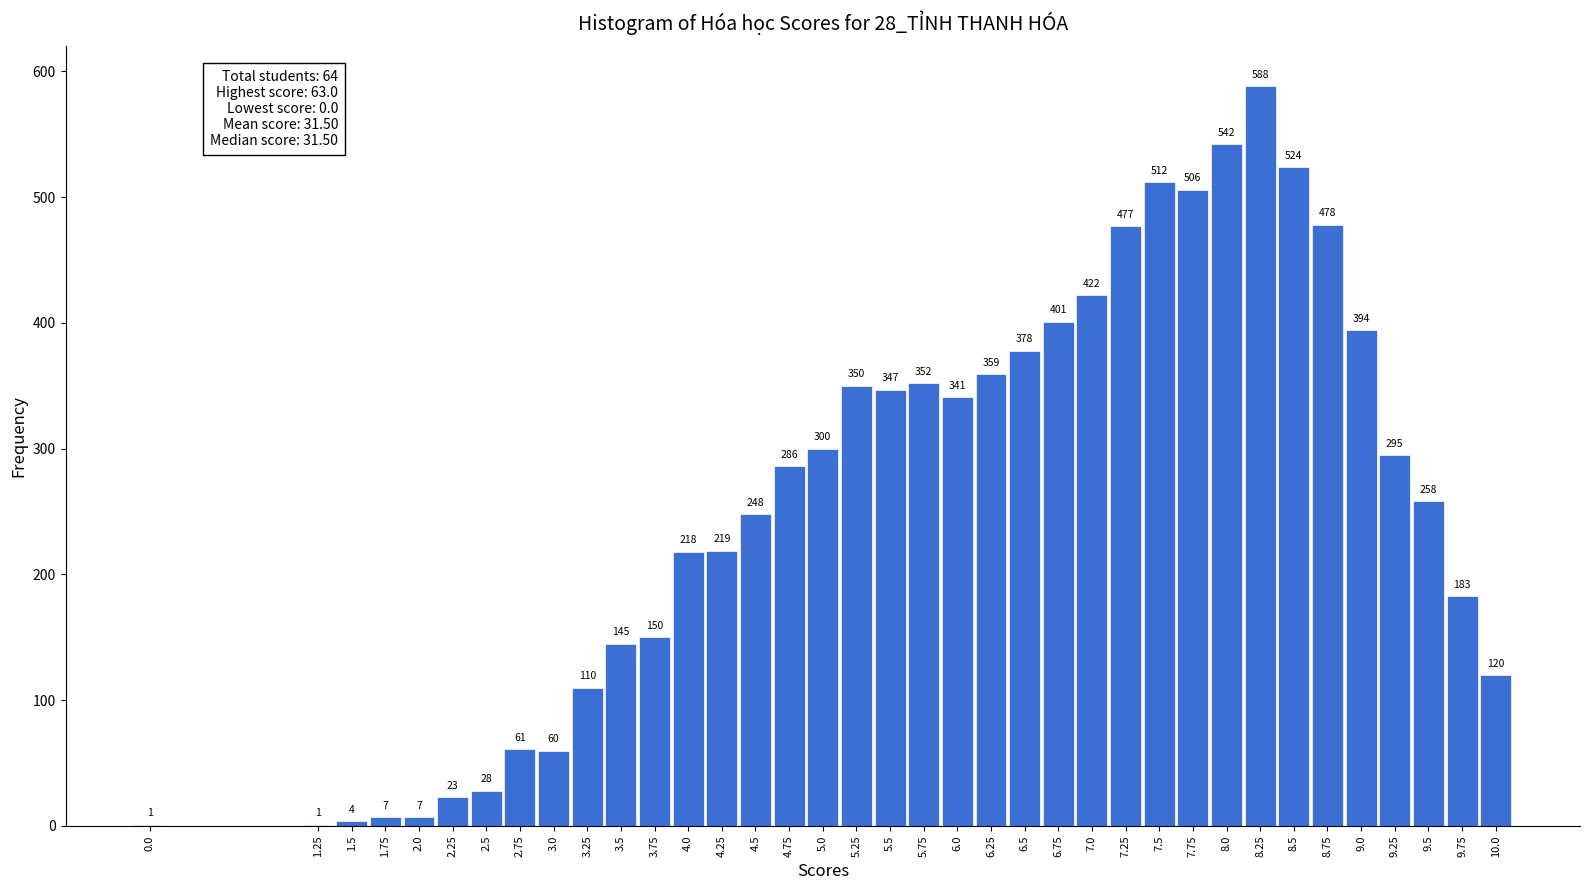

Reading left to right, transcribe all the data shown in this chart.

0.0=1	1.25=1	1.5=4	1.75=7	2.0=7	2.25=23	2.5=28	2.75=61	3.0=60	3.25=110	3.5=145	3.75=150	4.0=218	4.25=219	4.5=248	4.75=286	5.0=300	5.25=350	5.5=347	5.75=352	6.0=341	6.25=359	6.5=378	6.75=401	7.0=422	7.25=477	7.5=512	7.75=506	8.0=542	8.25=588	8.5=524	8.75=478	9.0=394	9.25=295	9.5=258	9.75=183	10.0=120